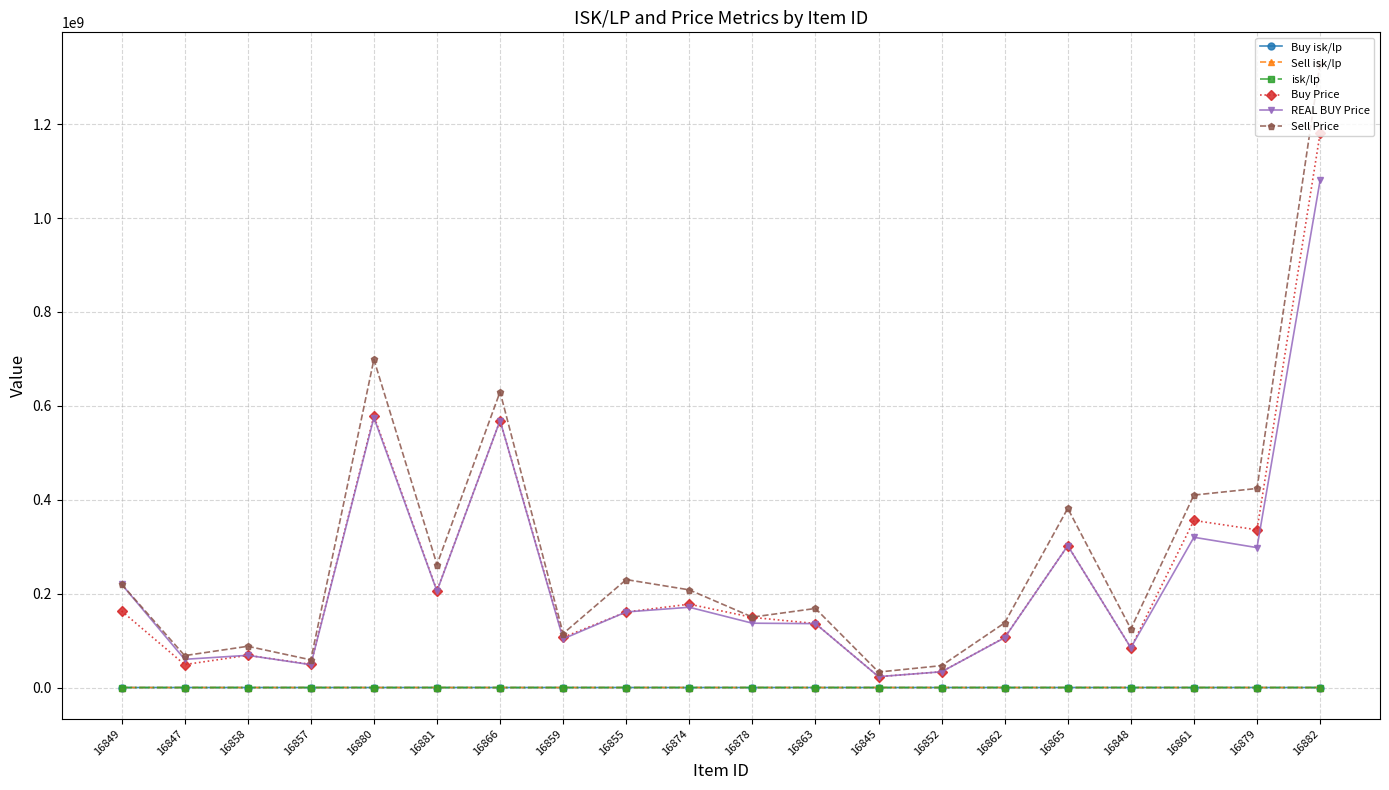

Reading left to right, what are all the values shown in this chart?

Buy isk/lp: 2824.6	2228.0	2934.5	3006.0	2937.5	2918.3	2867.7	2904.6	2769.0	2878.9	3108.3	2692.4	2676.7	2625.5	2624.4	2578.9	2548.2	2969.4	3008.1	2888.7
Sell isk/lp: 4167.6	3759.2	4218.2	3967.0	3786.2	4095.0	3299.4	3224.6	4392.5	3556.7	3127.3	3711.5	4640.7	4369.5	3945.0	3588.4	4338.0	3604.7	4126.8	3445.2
isk/lp: 2824.6	2228.0	2934.5	3006.0	2937.5	2918.3	2867.7	2904.6	2769.0	2878.9	3108.3	2692.4	2676.7	2625.5	2624.4	2578.9	2548.2	2969.4	3008.1	2888.7
Buy Price: 163000000.0	48850000.0	68595000.0	49370000.0	578400000.0	206300000.0	568500000.0	106900000.0	160900000.0	177500000.0	149400000.0	136300000.0	23170000.0	33590000.0	106600000.0	302100000.0	84730000.0	355900000.0	335900000.0	1180000000.0
REAL BUY Price: 220079661.0	60110000.0	68600000.0	48600000.0	574800000.0	205400000.0	568700000.0	103600000.0	161000000.0	171000000.0	137000000.0	136100000.0	23170000.0	33560000.0	106100000.0	302000000.0	84730000.0	320000000.0	298000000.0	1080000000.0
Sell Price: 220079661.0	67990000.0	87850000.0	58980000.0	698700000.0	261900000.0	629700000.0	114900000.0	229900000.0	208000000.0	150000000.0	168400000.0	32990000.0	46670000.0	137800000.0	381600000.0	125000000.0	409900000.0	424000000.0	1329000000.0